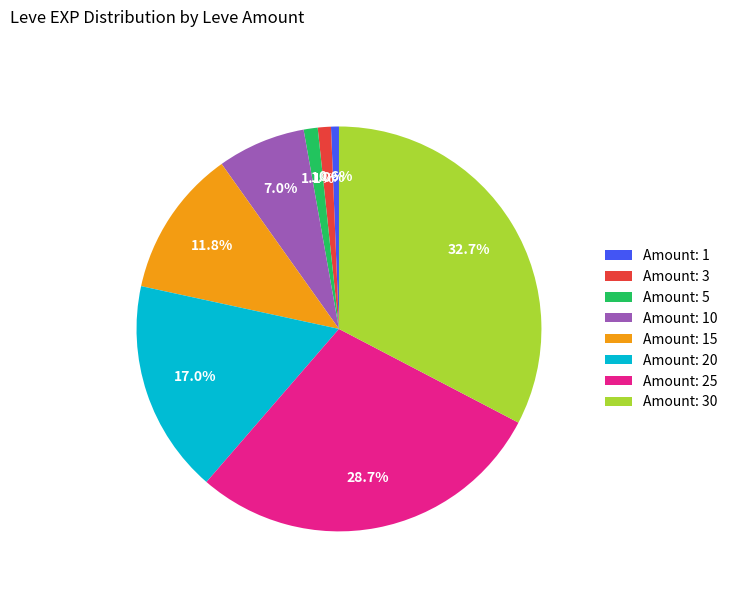

Which category has the biggest portion of the pie?

Amount: 30